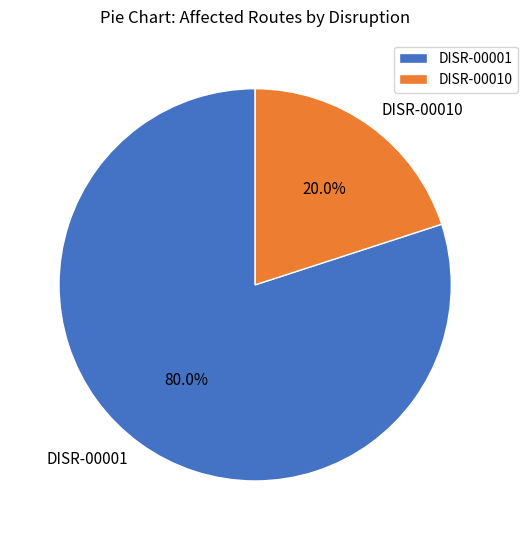

Rank the categories by value from lowest to highest.

DISR-00010, DISR-00001